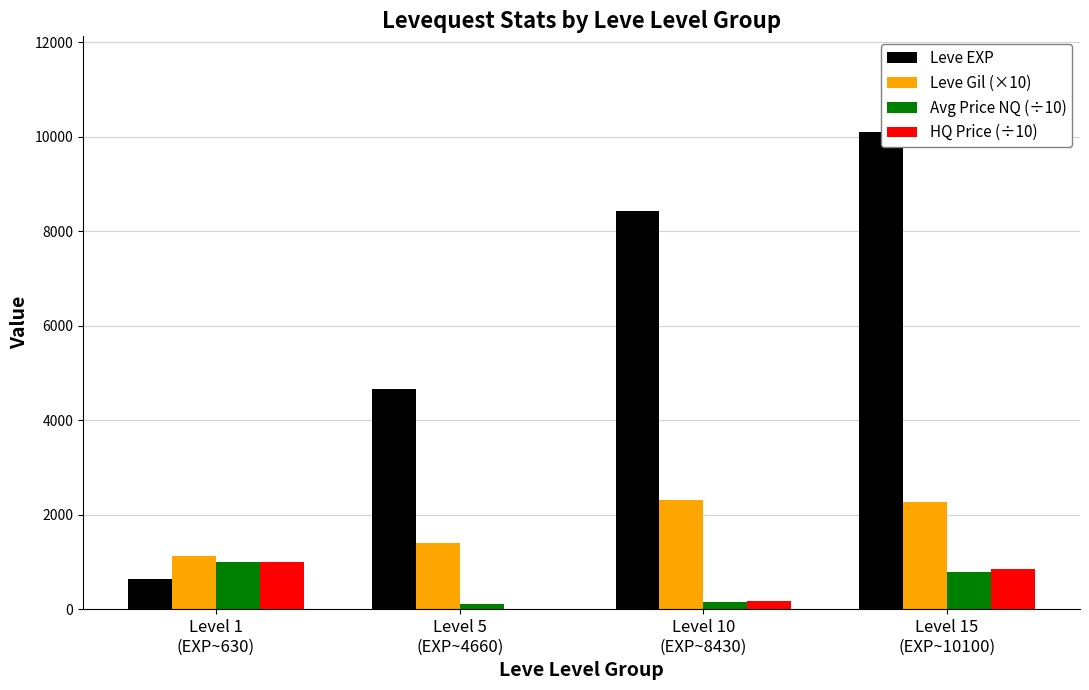

How many bars are there in total?

16